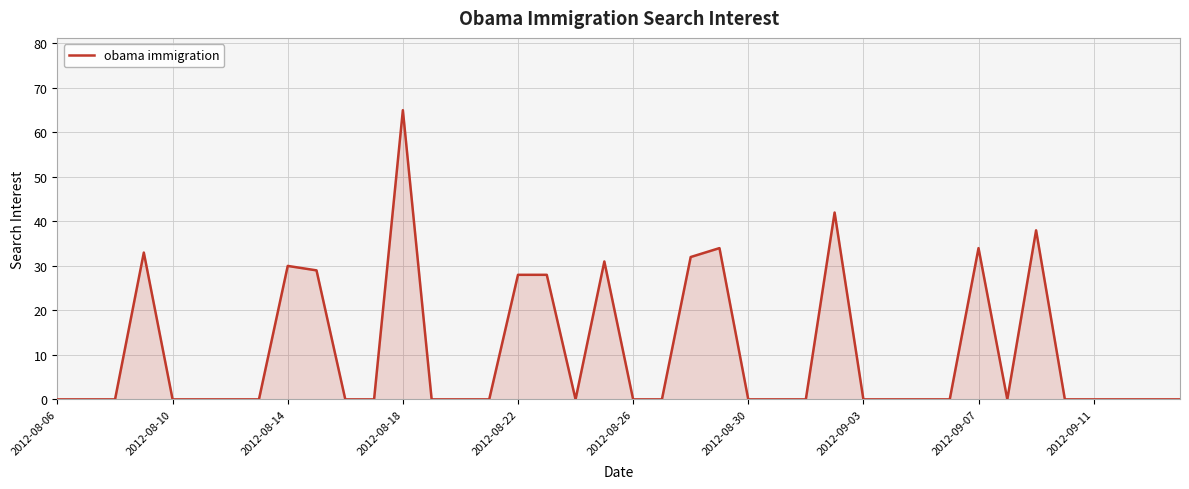

What is the difference between the maximum and minimum values?

65